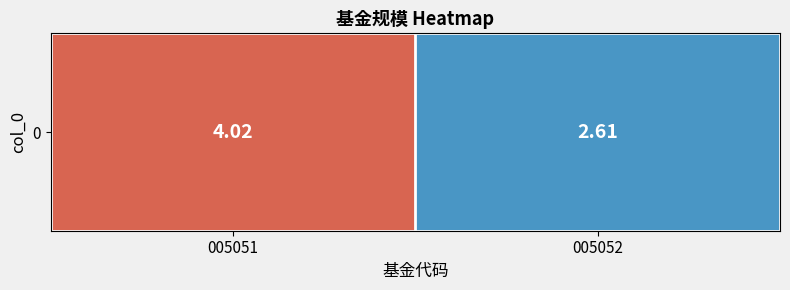

The chart shows a value of 4.0 at 005051. True or false?

True